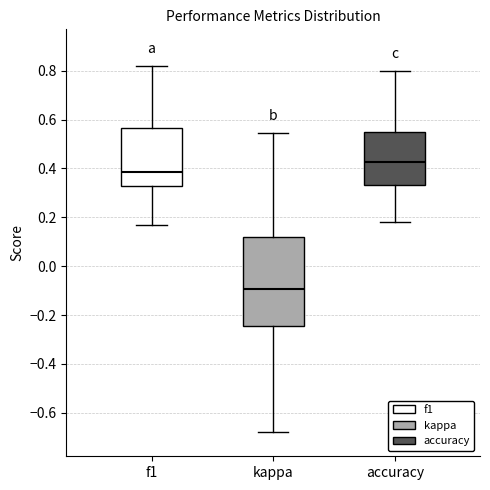

Which box's median line is the lowest?

kappa